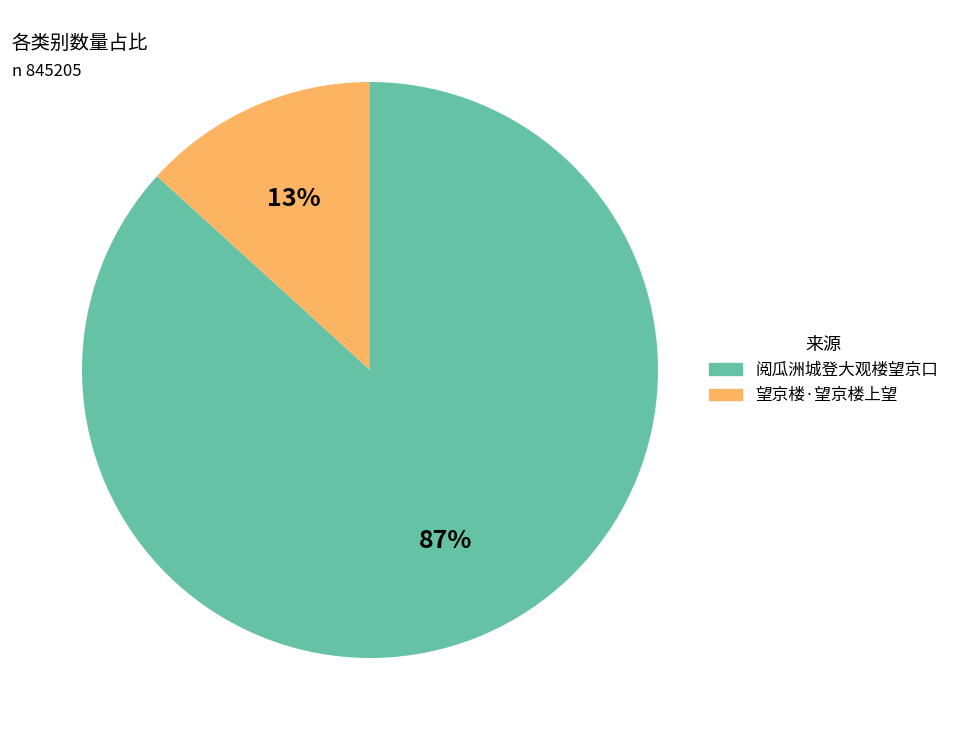

Which slice is the largest?

阅瓜洲城登大观楼望京口